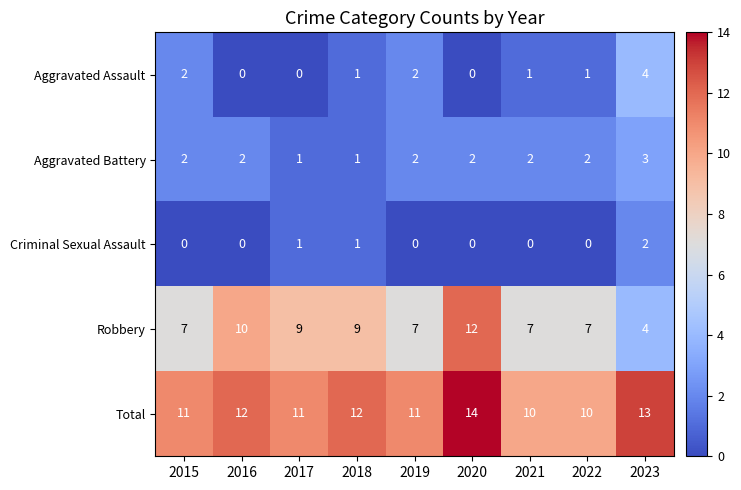

What is the approximate value of Robbery at 2018?

9